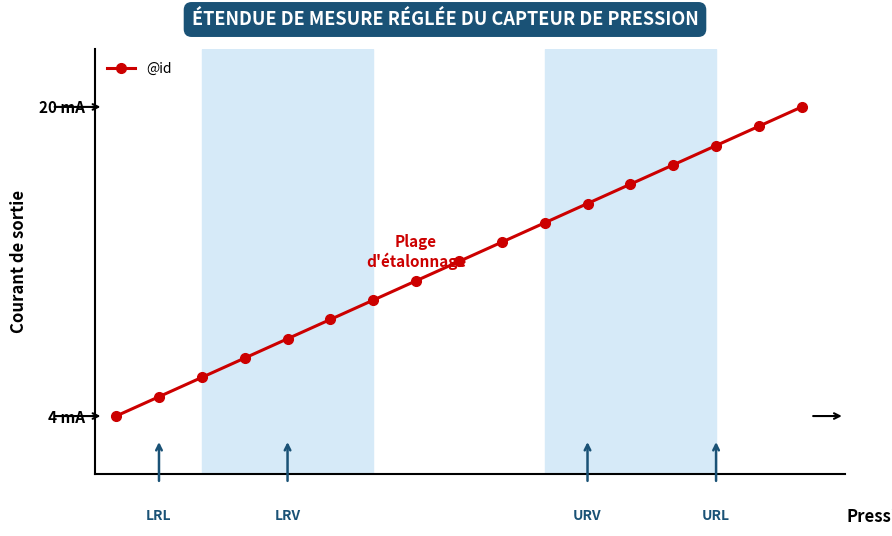

What is the value of the 15th point from the left?

15